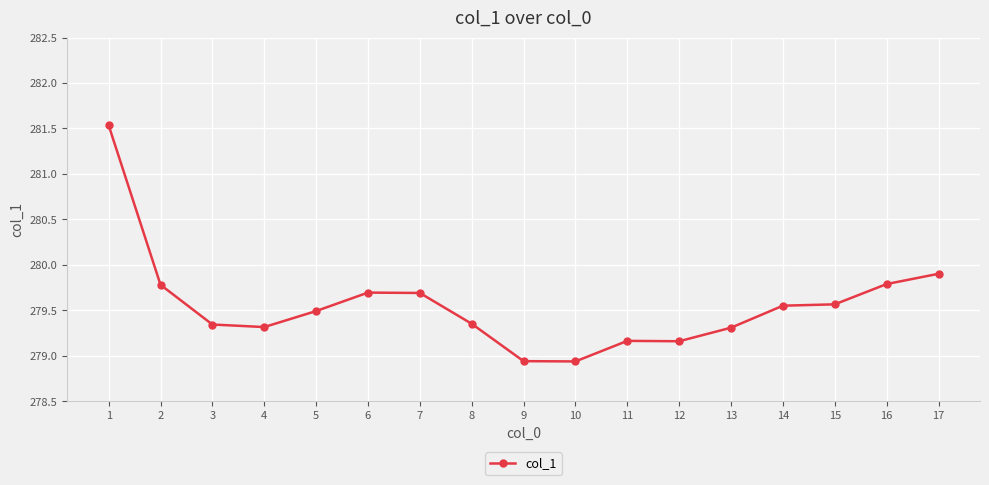

True or false: the data has more than 1 interior local peaks.

True